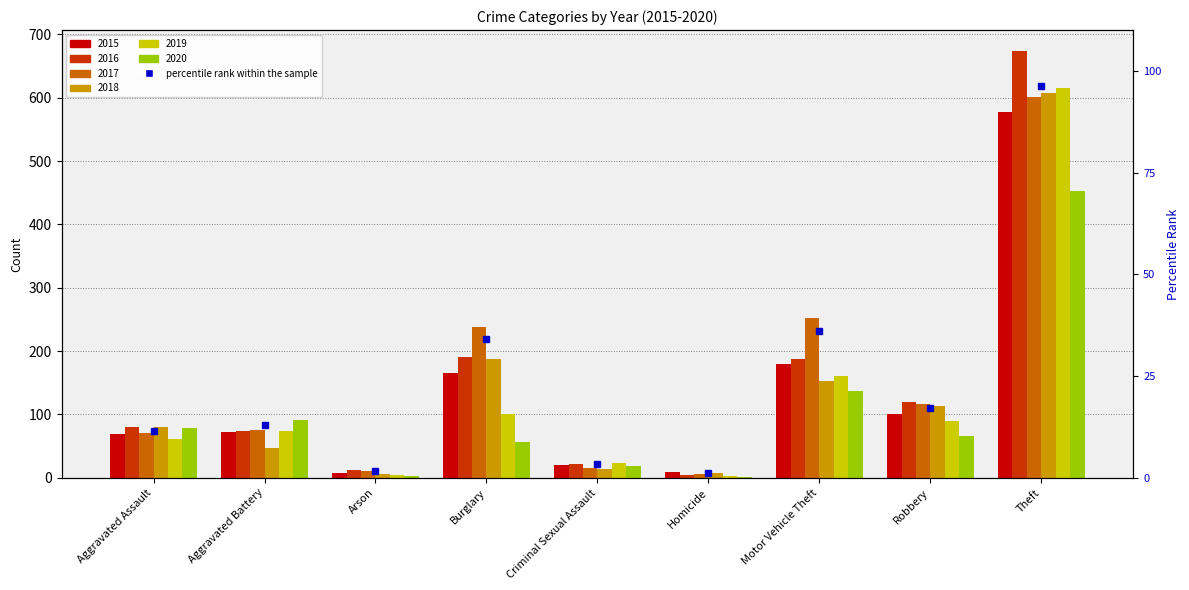

Is it true that the value at Arson is 1.7?

True